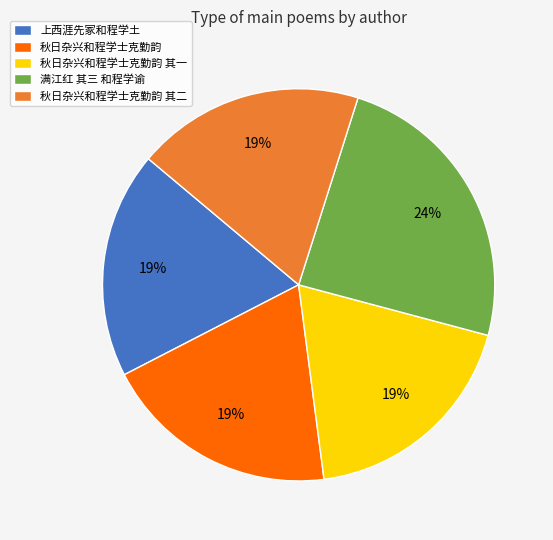

To the nearest percent, what is the average slice percentage?

20%